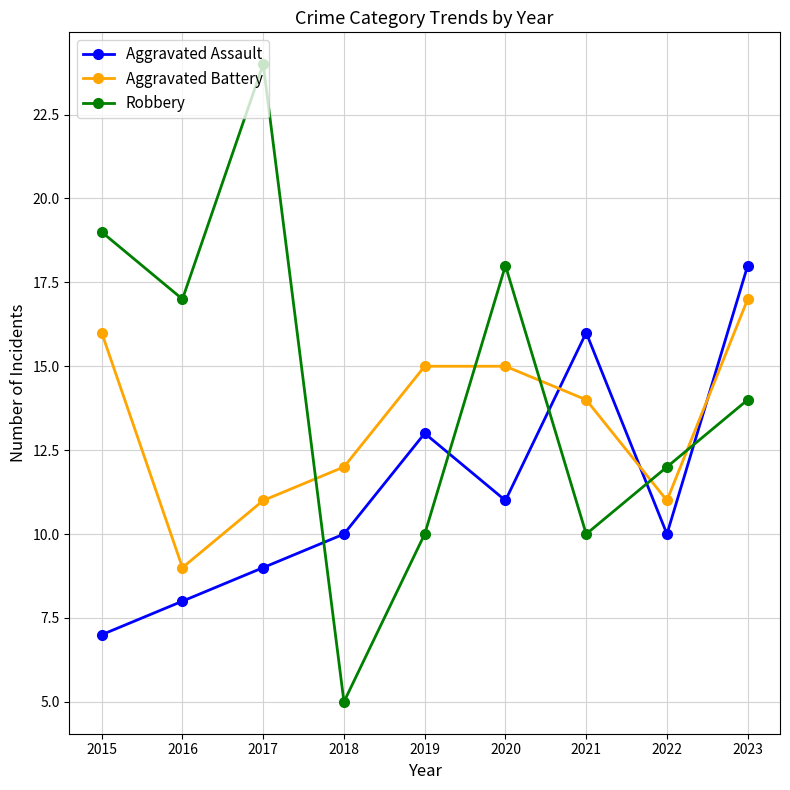

Which series has the largest total across all categories?

Robbery